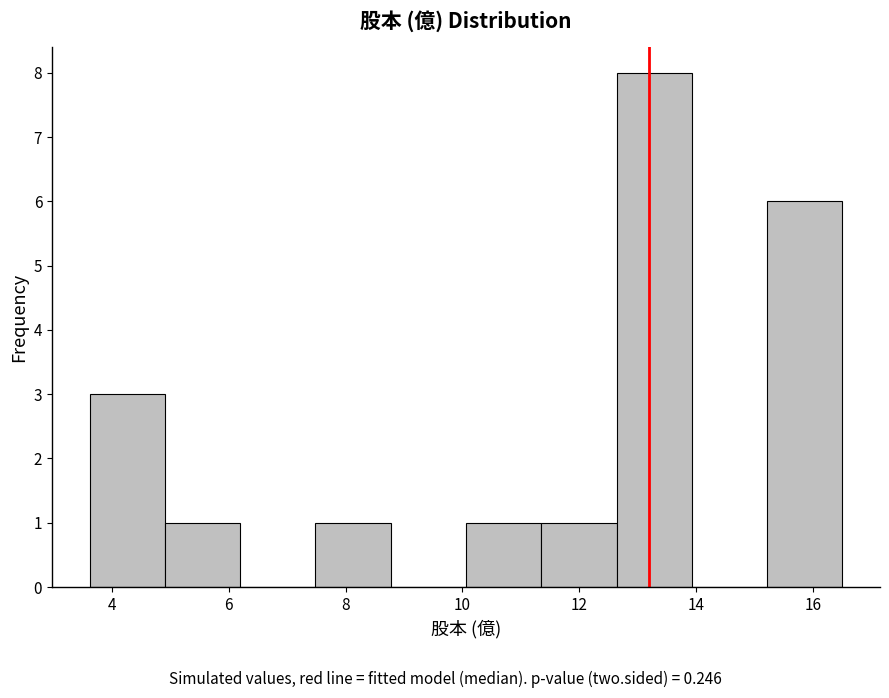

What is the height of the bar covering 10.0 to 11.4 on the x-axis? Neither the bar edges nor the heights are printed on the chart, so give them approximately, as read against the axes.

1